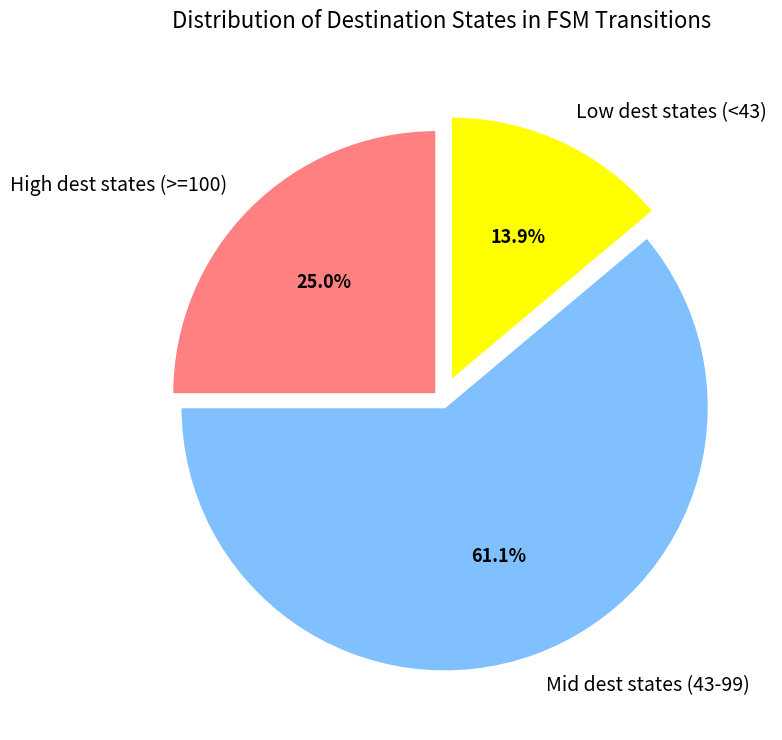

What is the largest slice in the pie chart?

Mid dest states (43-99)